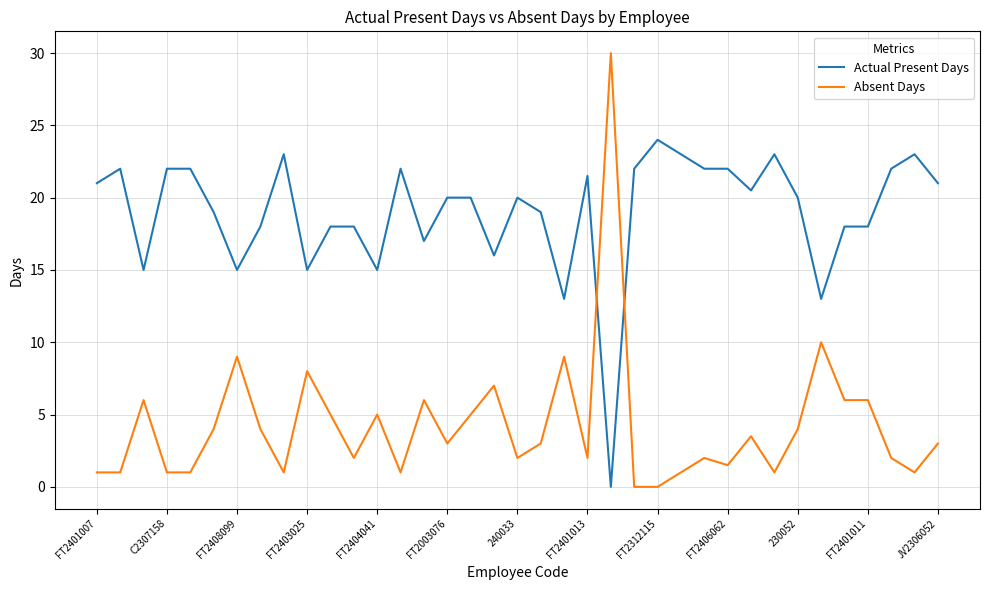

What are all the series names shown in the legend?

Actual Present Days, Absent Days